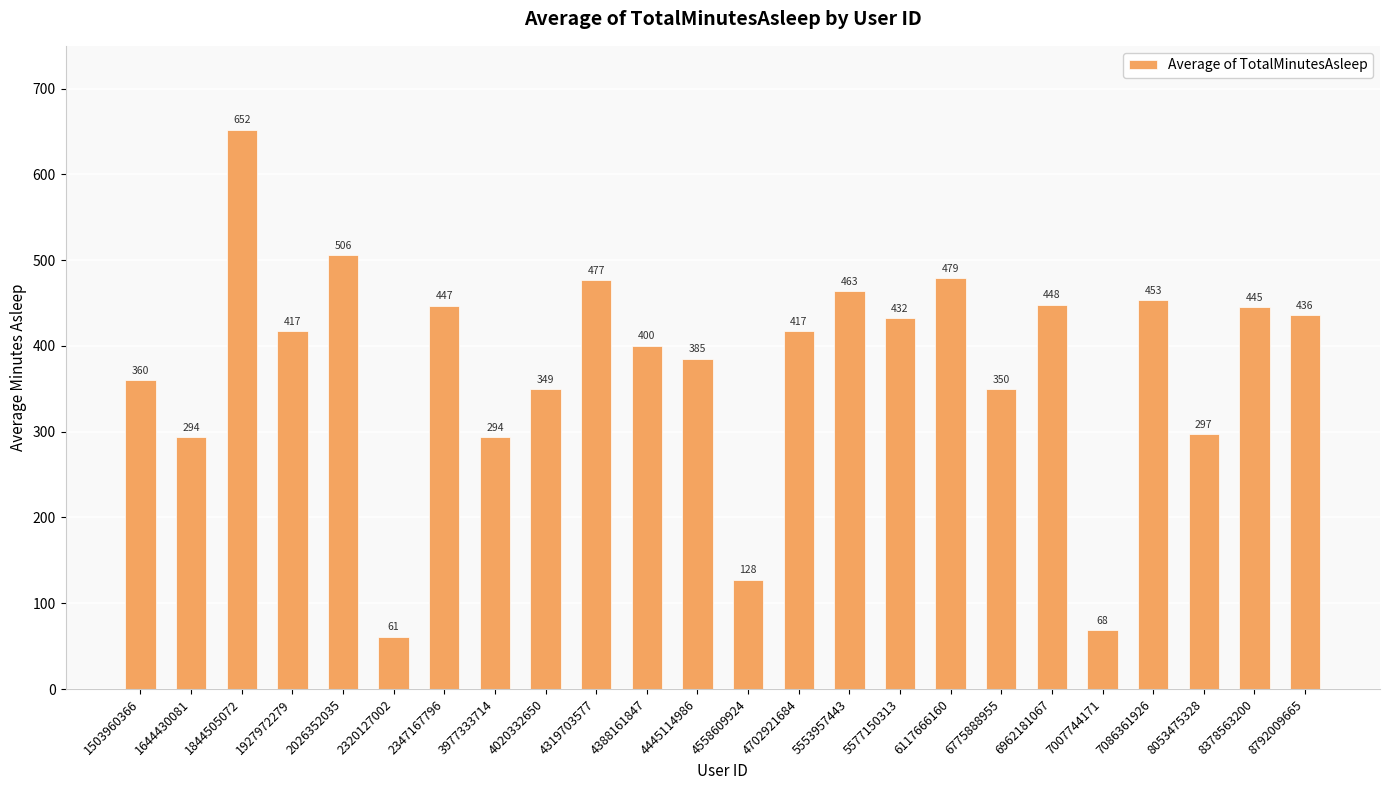

Where does the data first go above 417?

1844505072